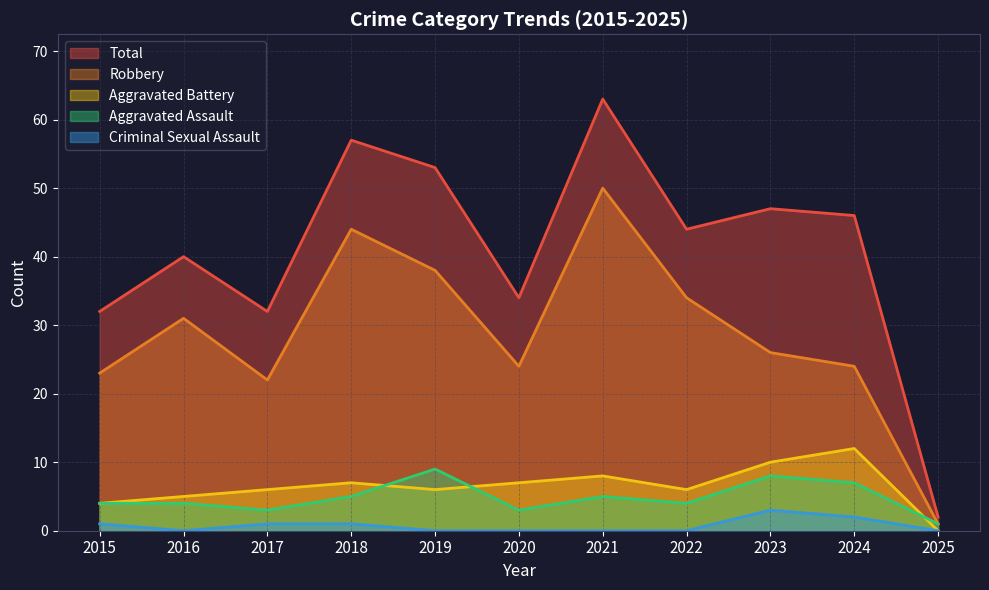

What value does the Total series have at 2019?

53